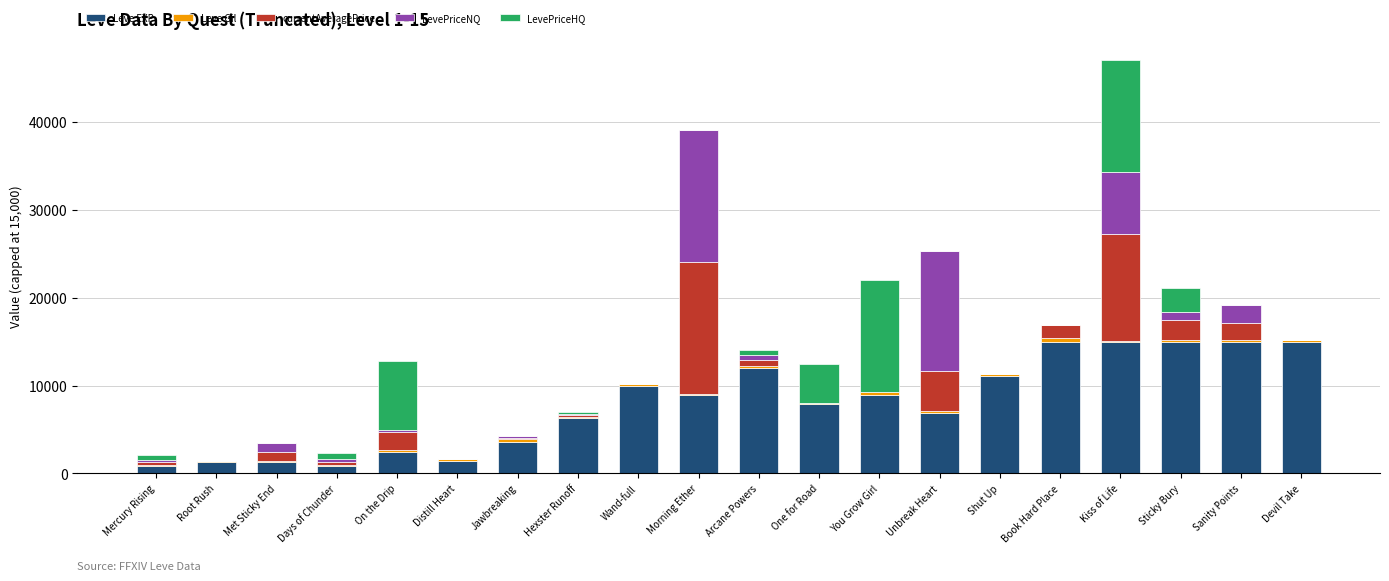

At which category is the sum across all series the highest?

Kiss of Life